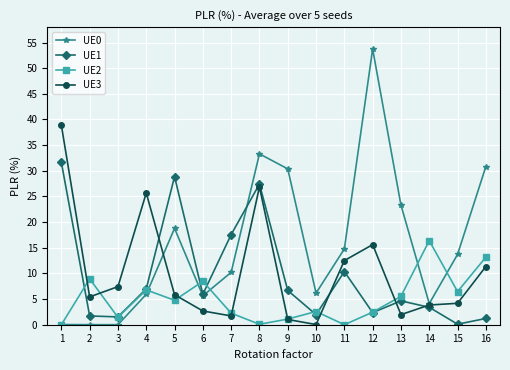

True or false: UE2 and UE3 intersect in this chart.

True